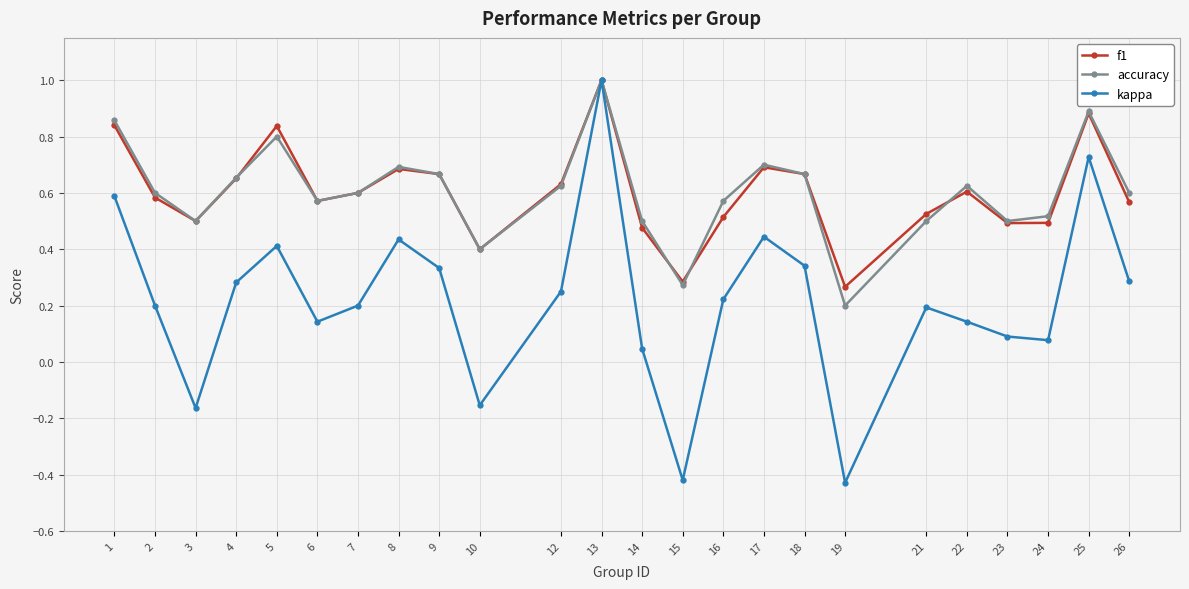

Where is the first local minimum for f1?

3